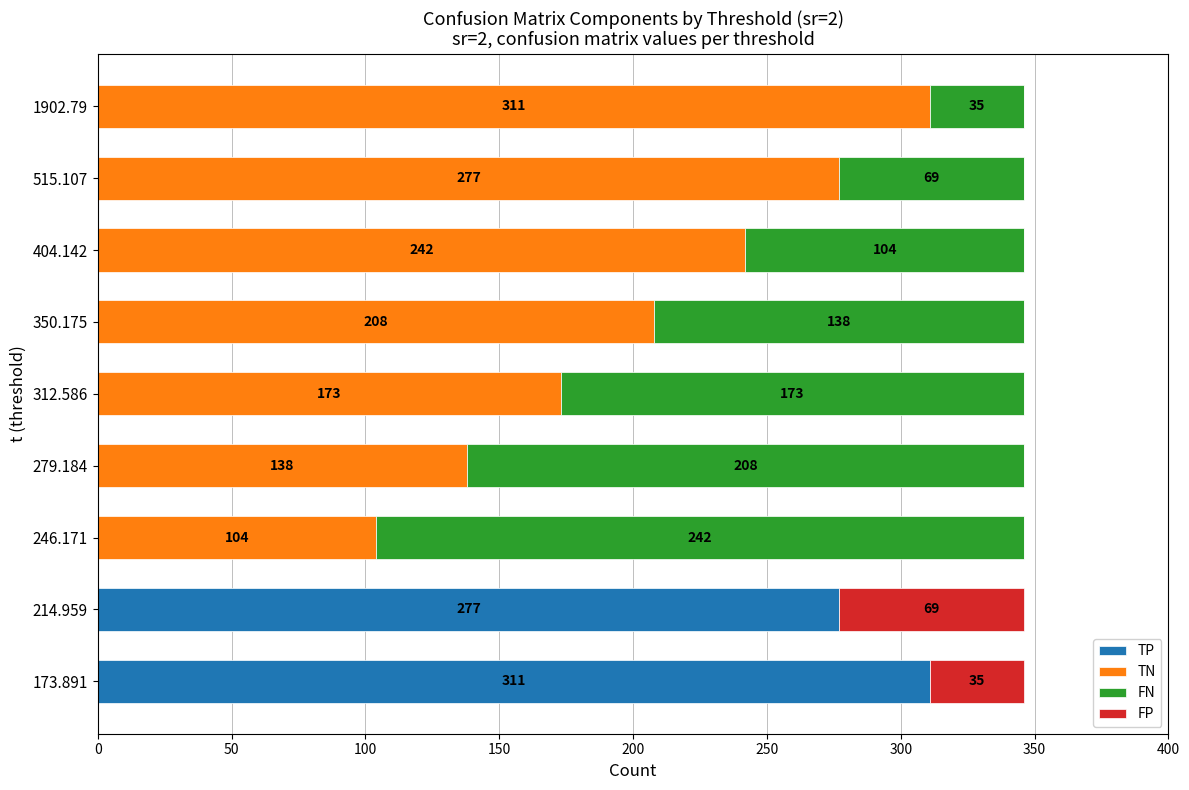

Which category has the highest value in the TP series?

173.891